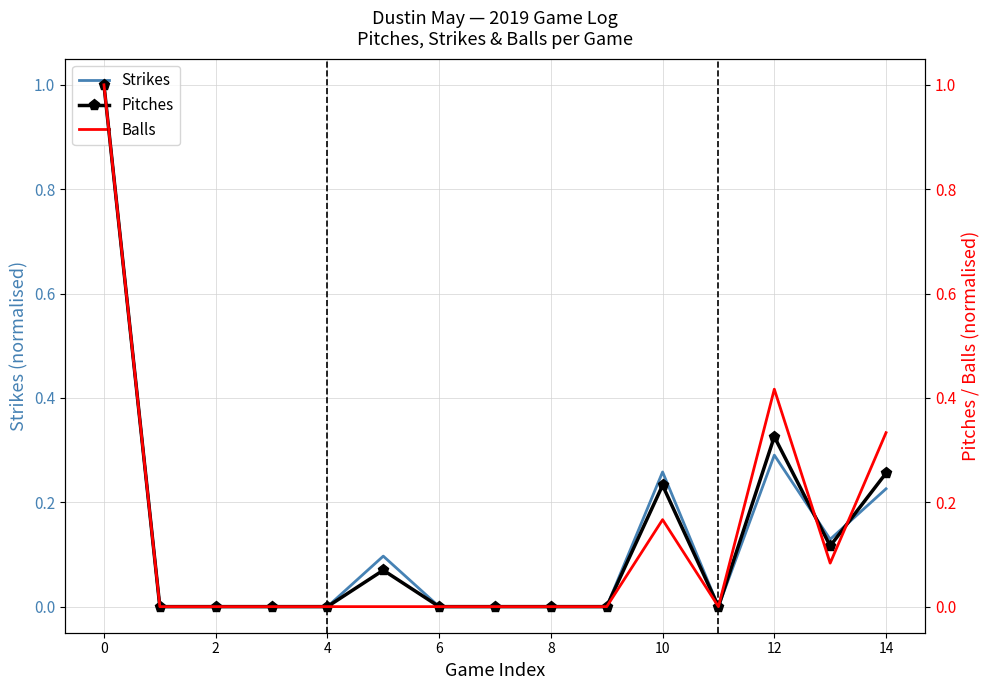

Where is the first local minimum for Pitches?

11